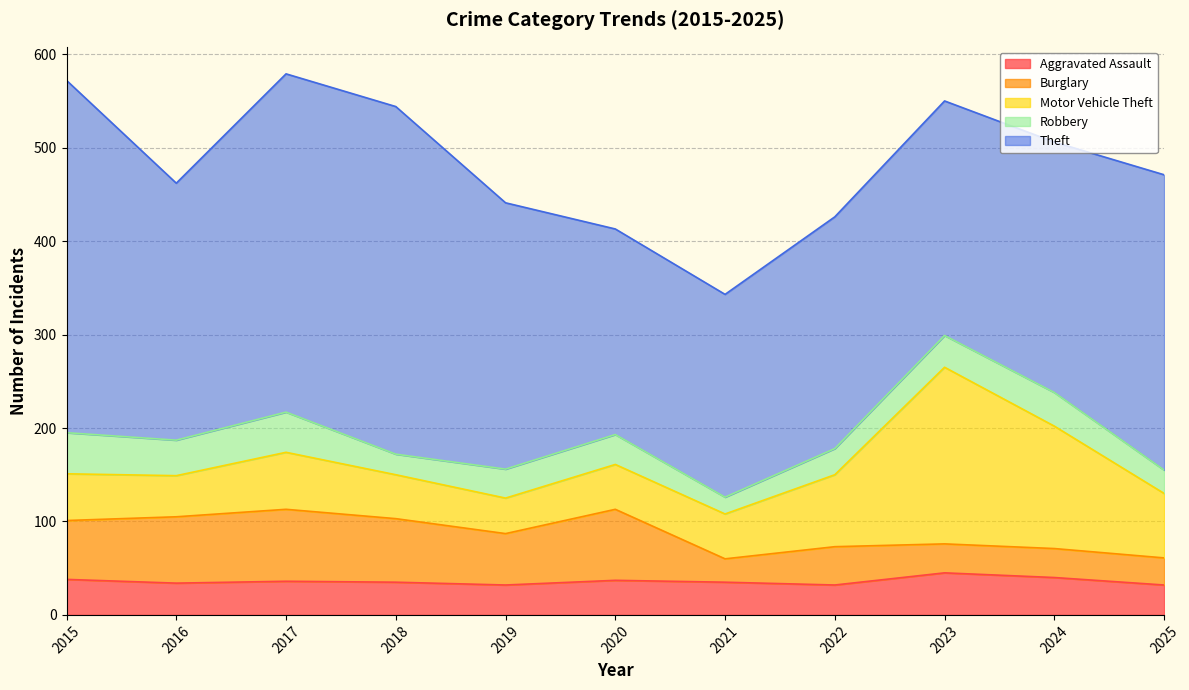

How many values in the Aggravated Assault series exceed 35?

5